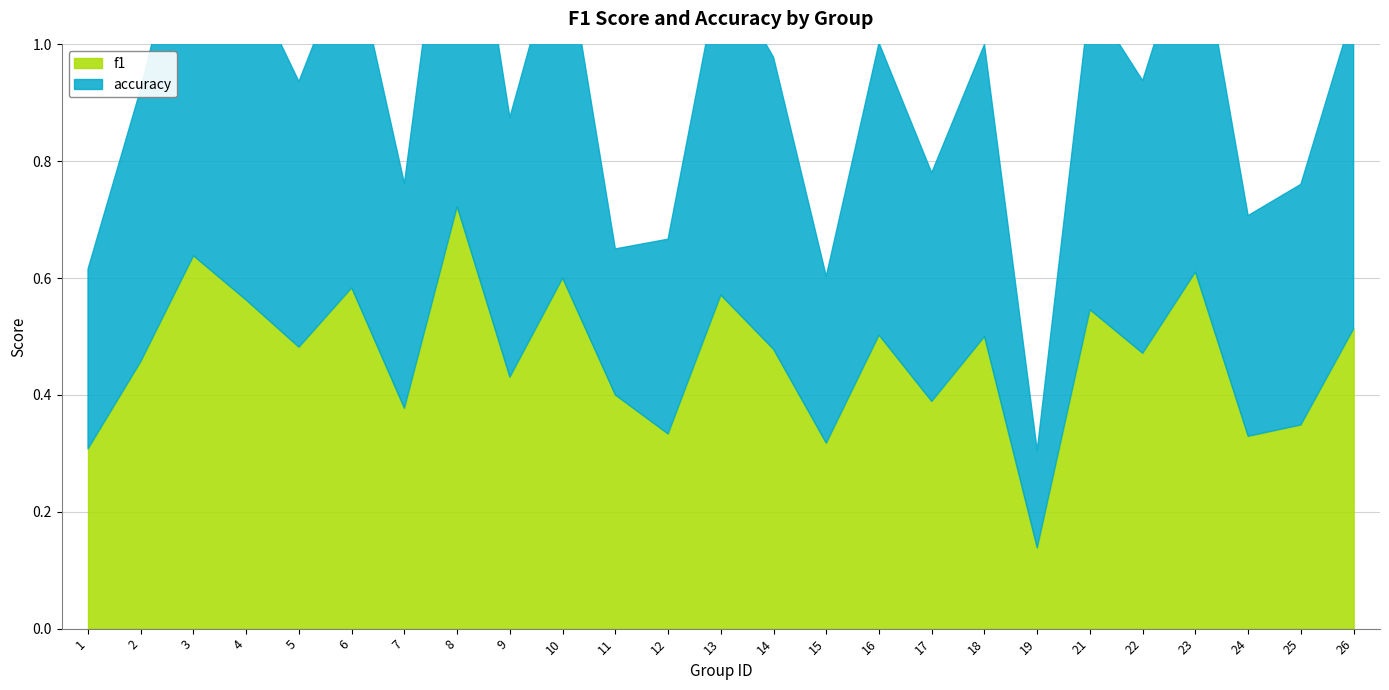

Rank the categories by f1 value from lowest to highest.

19, 1, 15, 24, 12, 25, 7, 17, 11, 9, 2, 22, 14, 5, 18, 16, 26, 21, 4, 13, 6, 10, 23, 3, 8